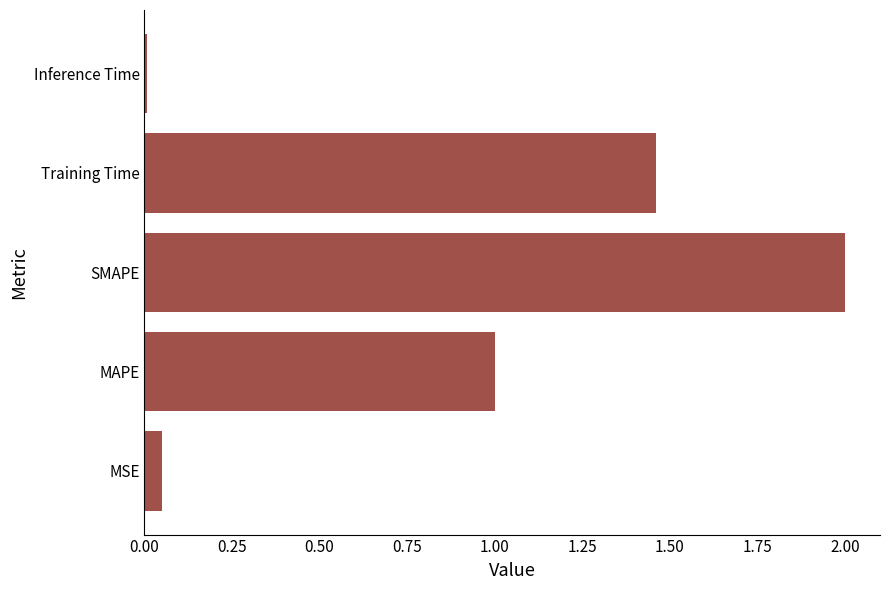

How many series are shown in this chart?

1